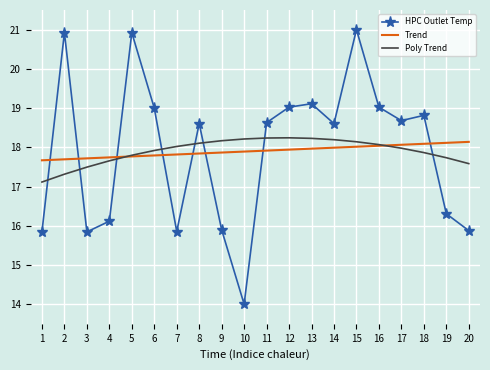

Which series has the widest spread of values?

HPC Outlet Temp